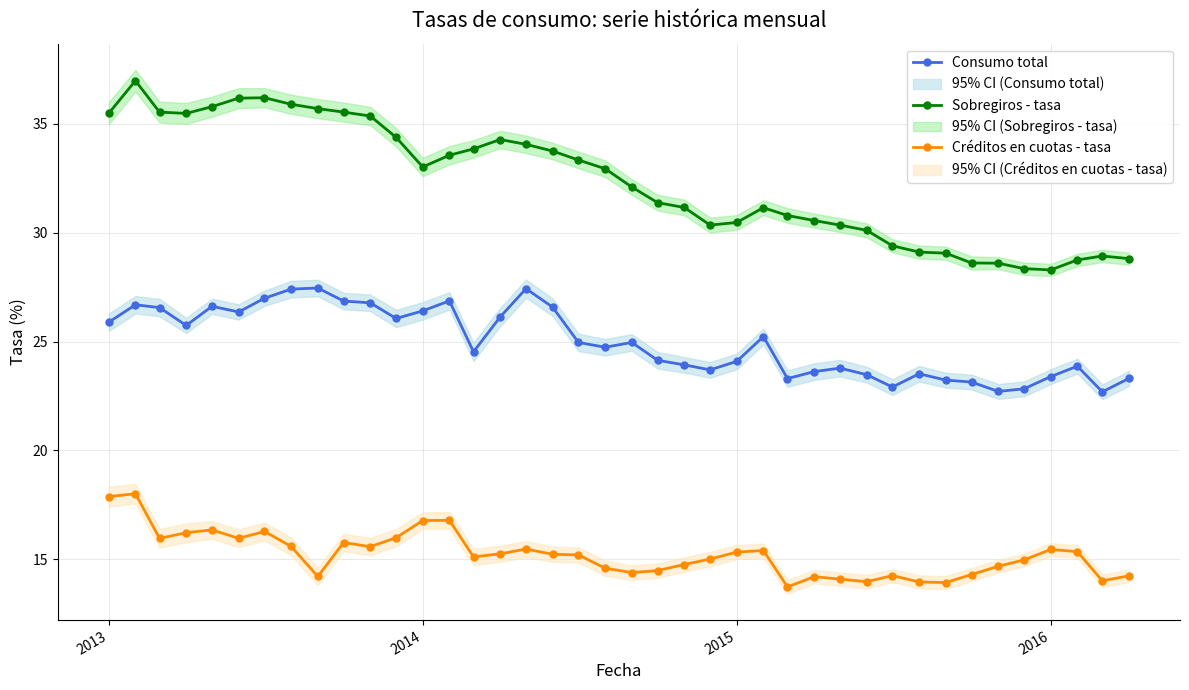

In Créditos en cuotas - tasa, how many points are lower than both neighbors (excluding endpoints)?

10